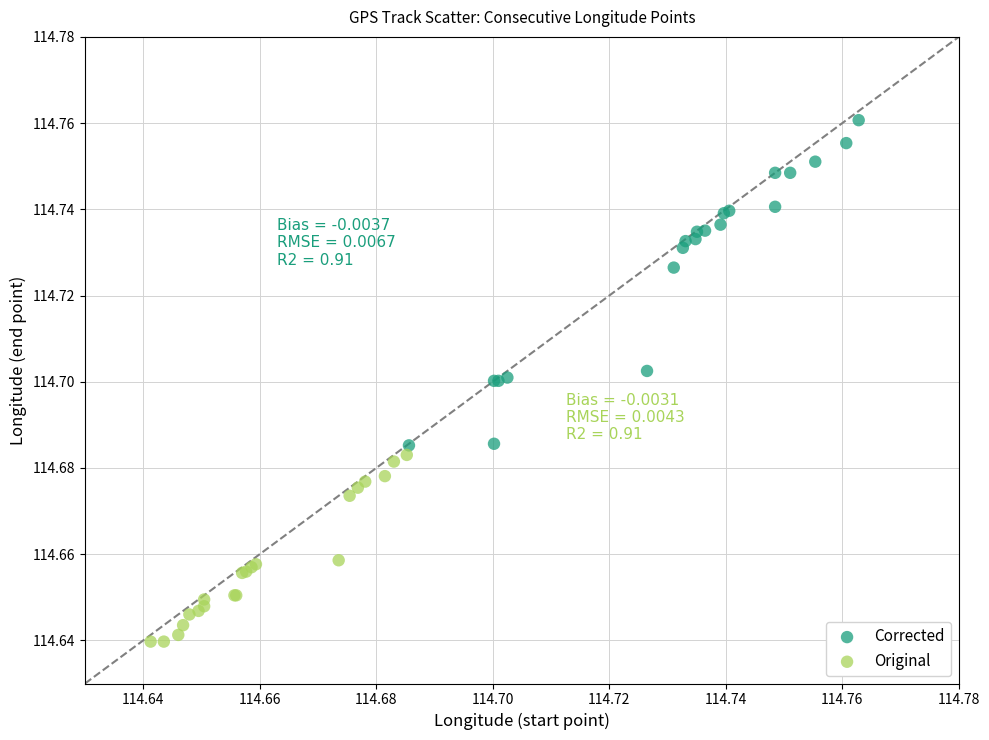

Which series contains the highest Y value?

Corrected